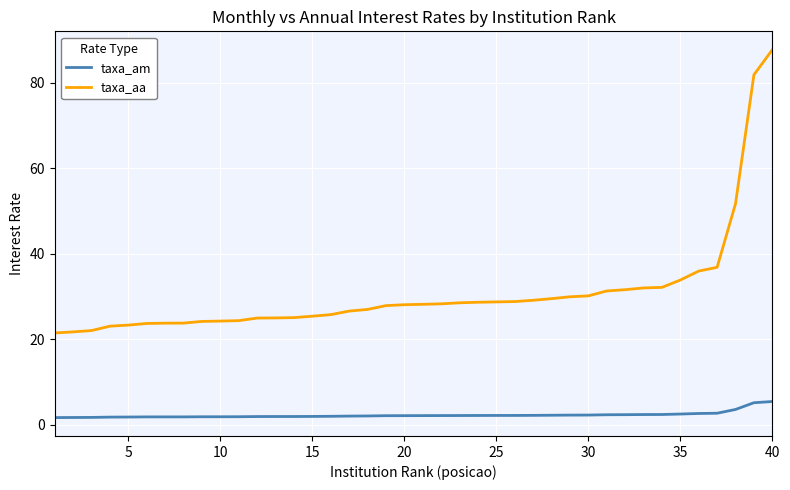

What is the maximum value for taxa_am?

5.4